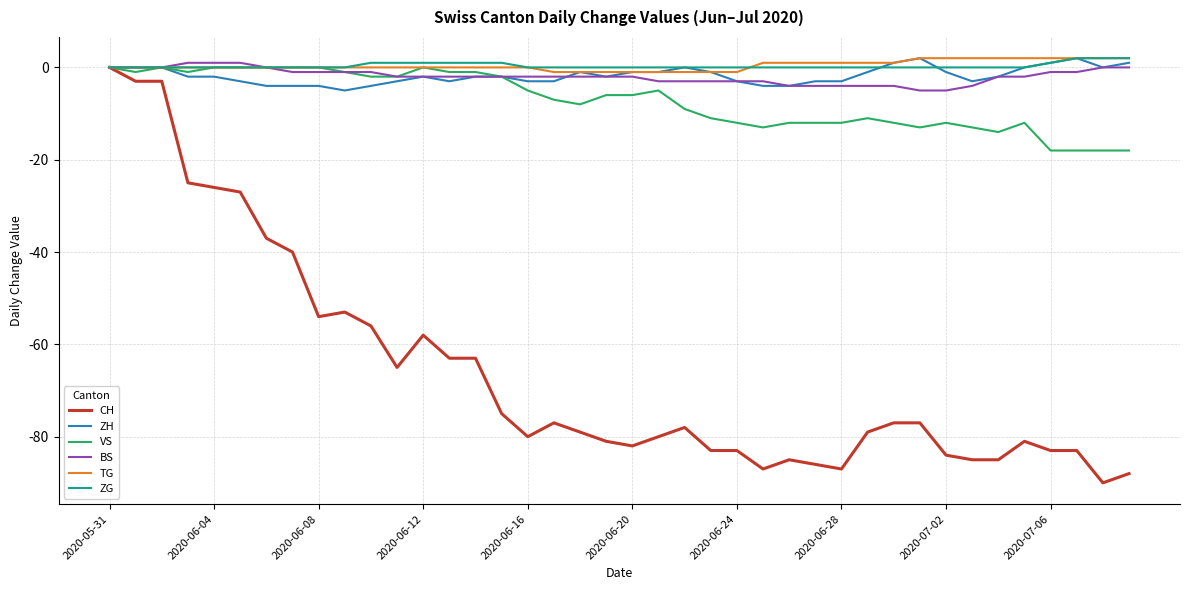

What is the minimum value for VS?

-18